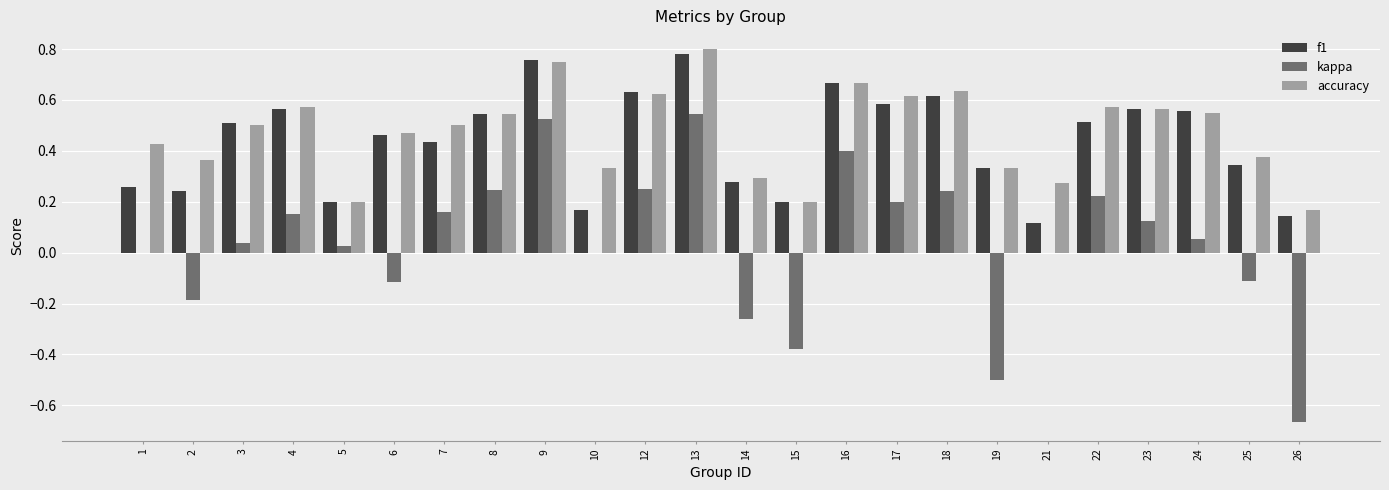

Does the chart contain stacked bars?

No